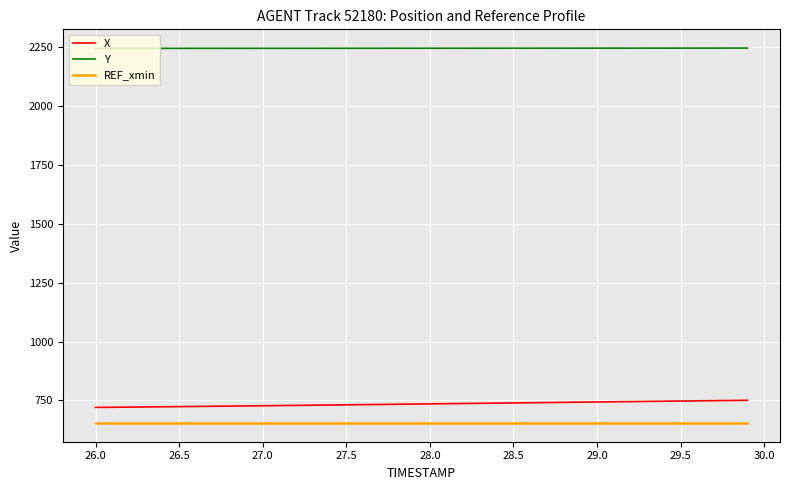

List the series in order of their peak value, lowest first.

REF_xmin, X, Y